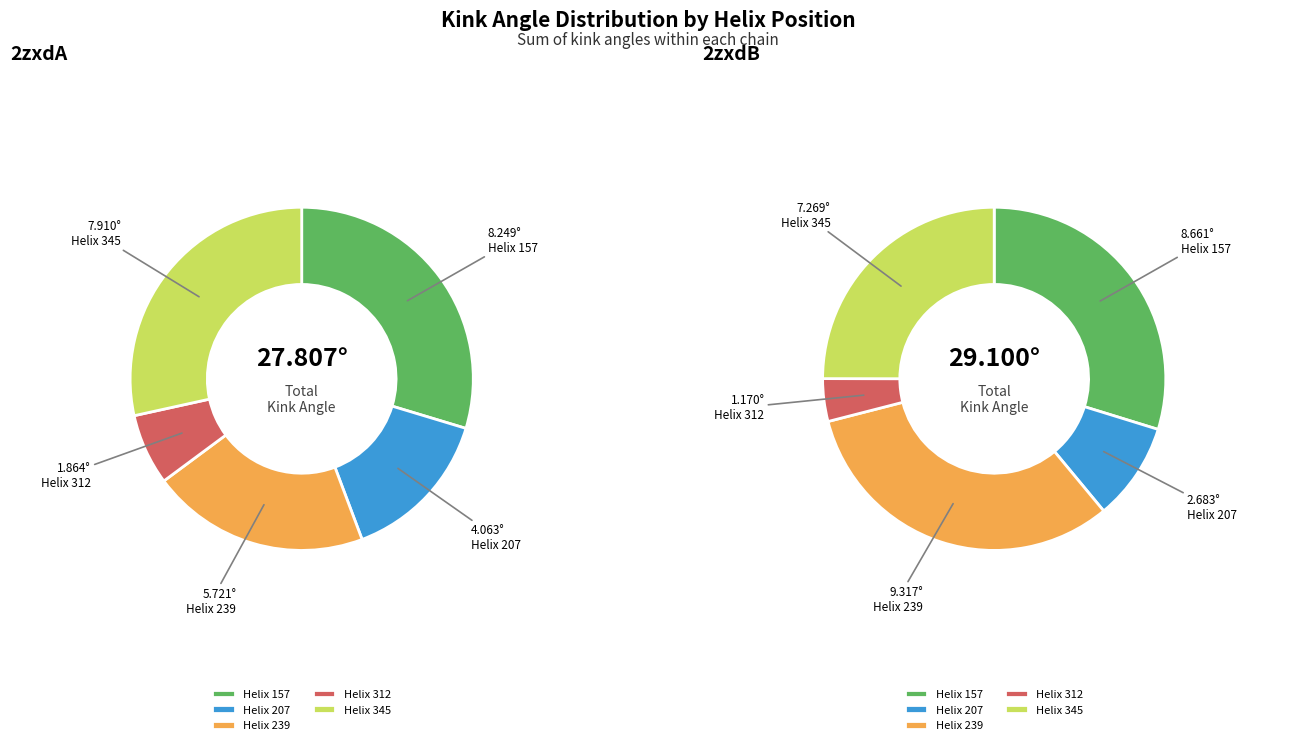

Which series has the widest spread of values?

2zxdB Chain B